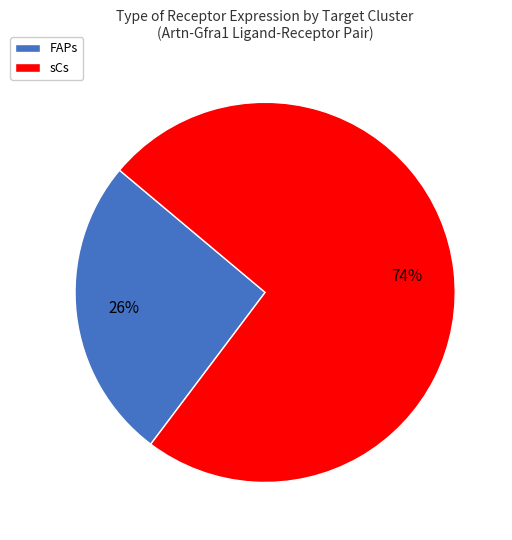

How many segments does this pie chart have?

2